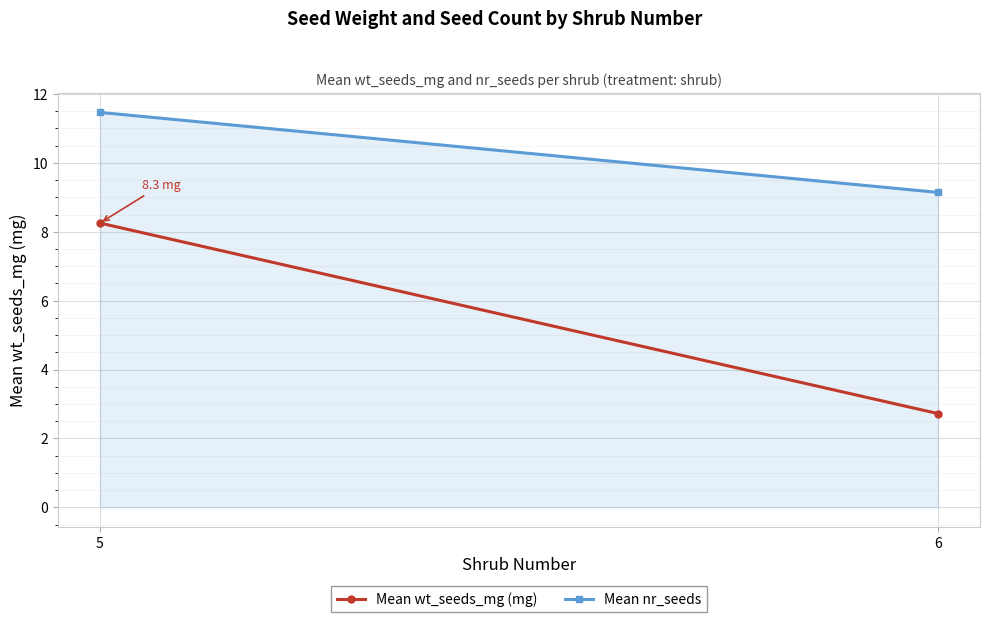

What are all the series names shown in the legend?

Mean wt_seeds_mg (mg), Mean nr_seeds